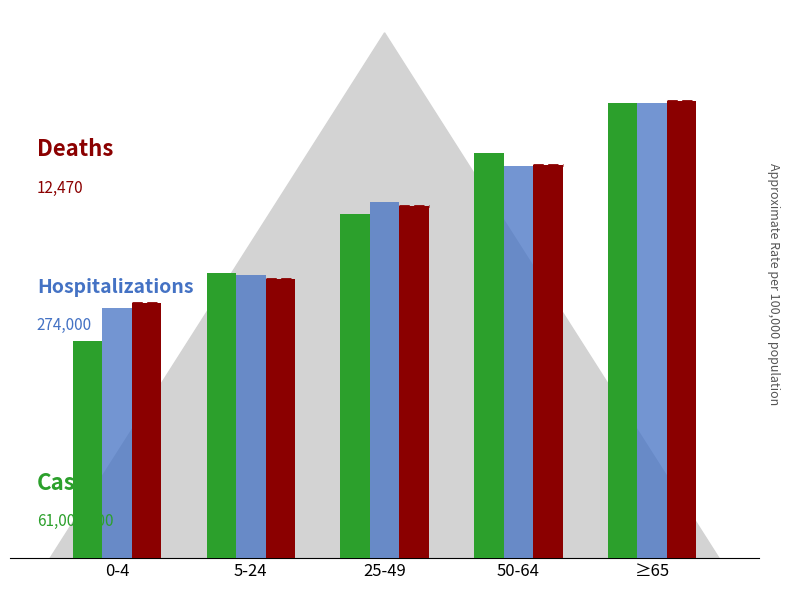

Are the bars grouped side by side (vs. stacked)?

Yes